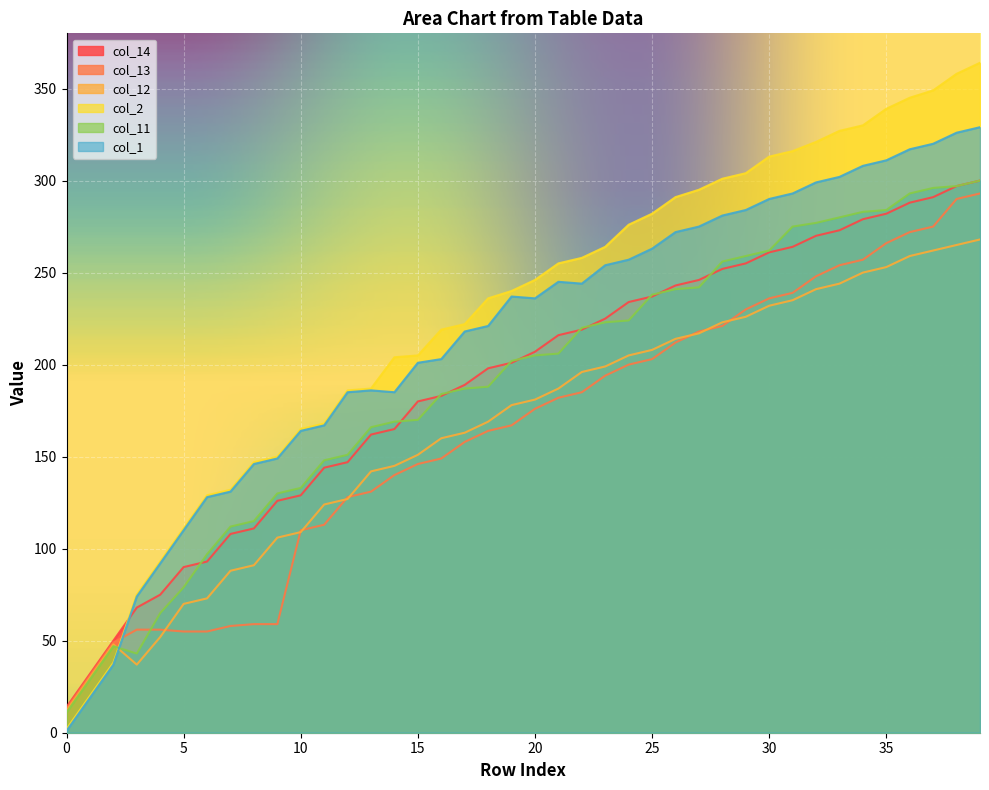

What value does the col_13 series have at 27, to the nearest 50?

200